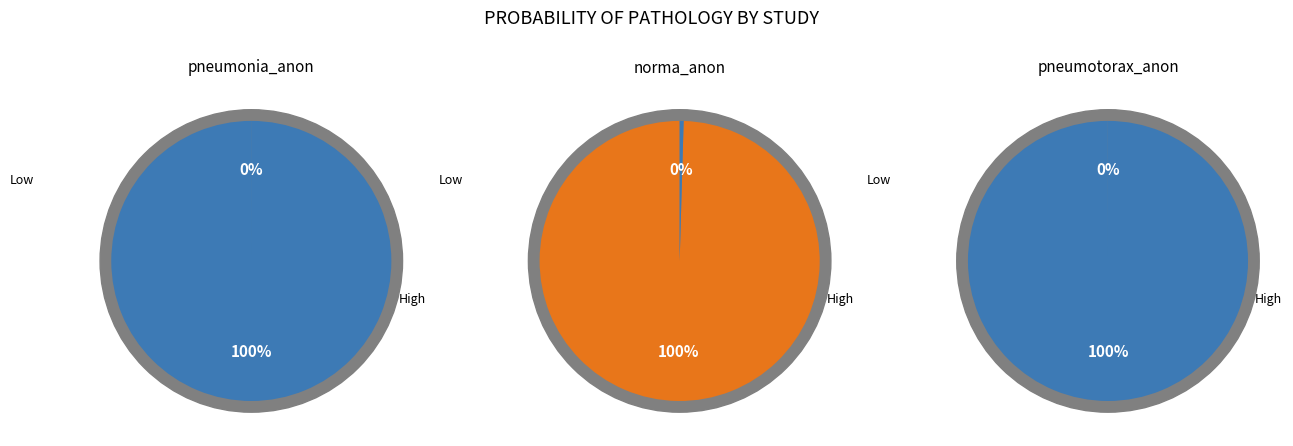

Between pneumotorax_anon and pneumonia_anon, which is larger?

pneumonia_anon